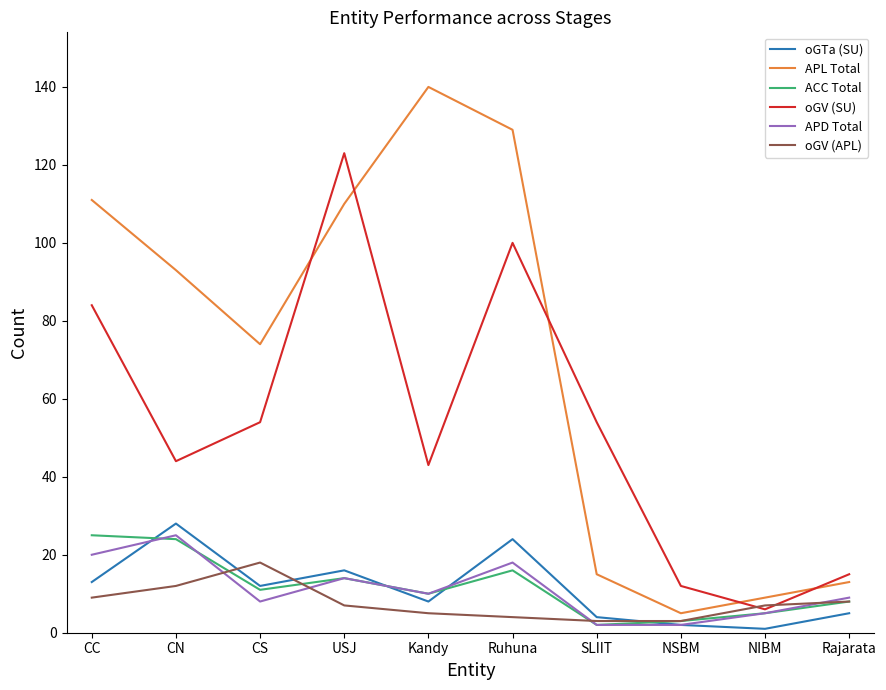

Reading right to left, transcribe all the data shown in this chart.

oGTa (SU): Rajarata=5	NIBM=1	NSBM=2	SLIIT=4	Ruhuna=24	Kandy=8	USJ=16	CS=12	CN=28	CC=13
APL Total: Rajarata=13	NIBM=9	NSBM=5	SLIIT=15	Ruhuna=129	Kandy=140	USJ=110	CS=74	CN=93	CC=111
ACC Total: Rajarata=8	NIBM=5	NSBM=3	SLIIT=2	Ruhuna=16	Kandy=10	USJ=14	CS=11	CN=24	CC=25
oGV (SU): Rajarata=15	NIBM=6	NSBM=12	SLIIT=54	Ruhuna=100	Kandy=43	USJ=123	CS=54	CN=44	CC=84
APD Total: Rajarata=9	NIBM=5	NSBM=2	SLIIT=2	Ruhuna=18	Kandy=10	USJ=14	CS=8	CN=25	CC=20
oGV (APL): Rajarata=8	NIBM=7	NSBM=3	SLIIT=3	Ruhuna=4	Kandy=5	USJ=7	CS=18	CN=12	CC=9